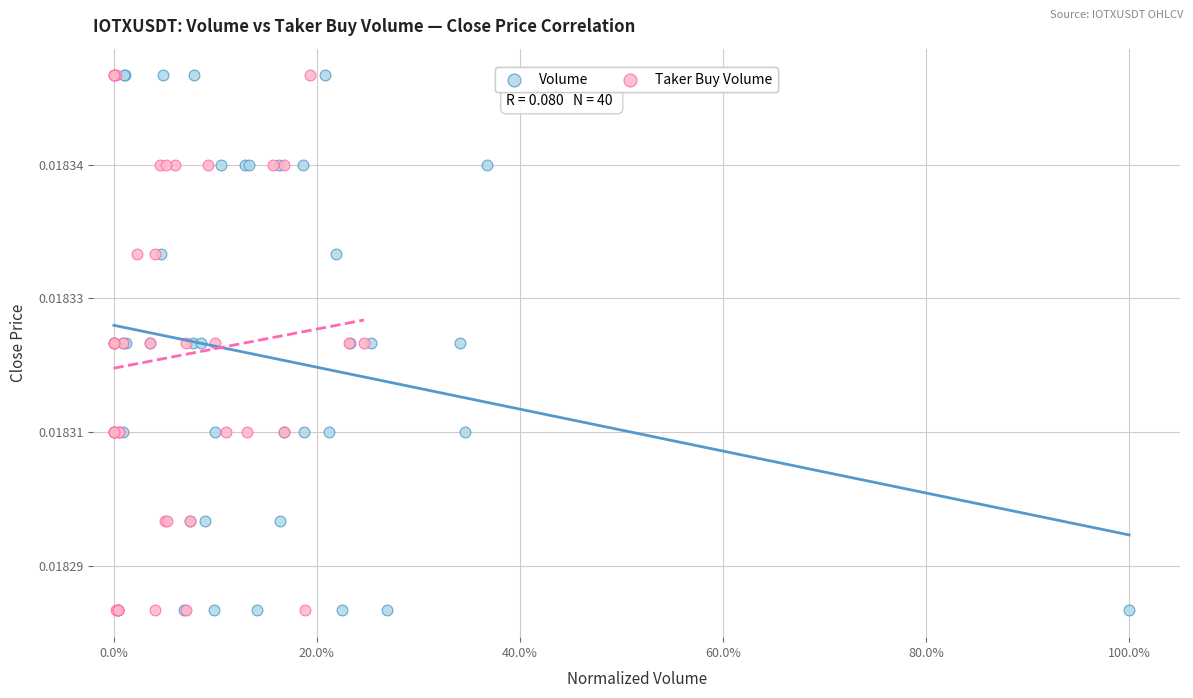

What are all the series names shown in the legend?

Volume, Taker Buy Volume